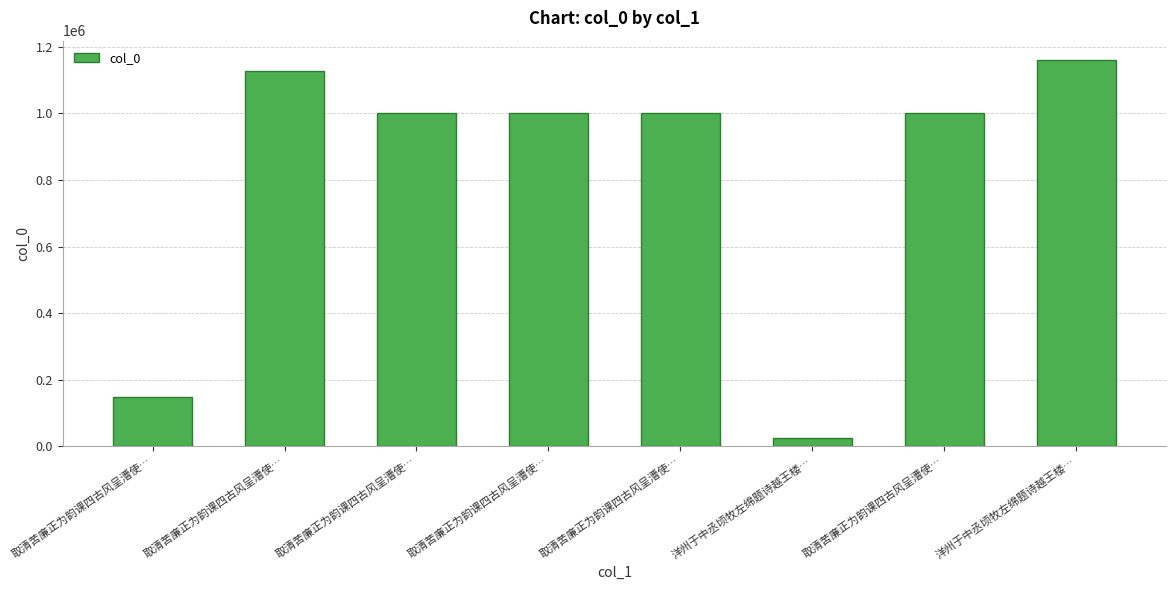

What is the average value?

808882